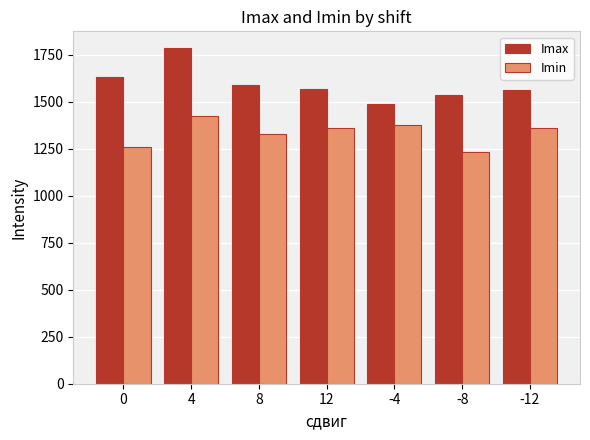

What is the difference between the second highest and second lowest values in the Imin series?

114